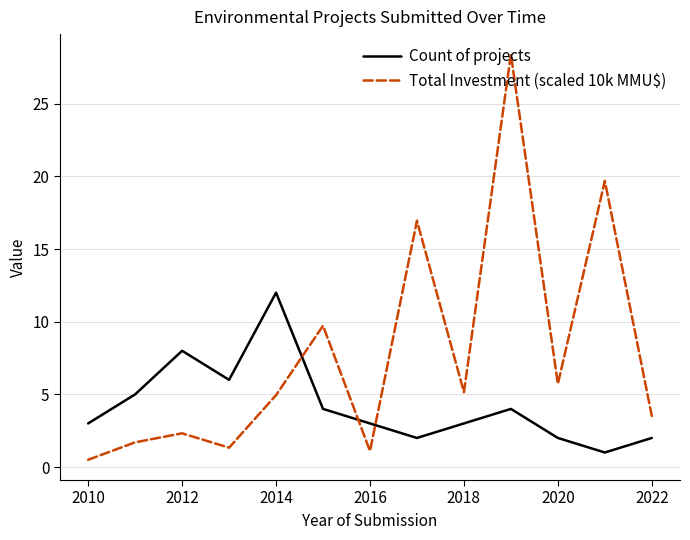

Which series has the largest total across all categories?

Total Investment (scaled 10k MMU$)